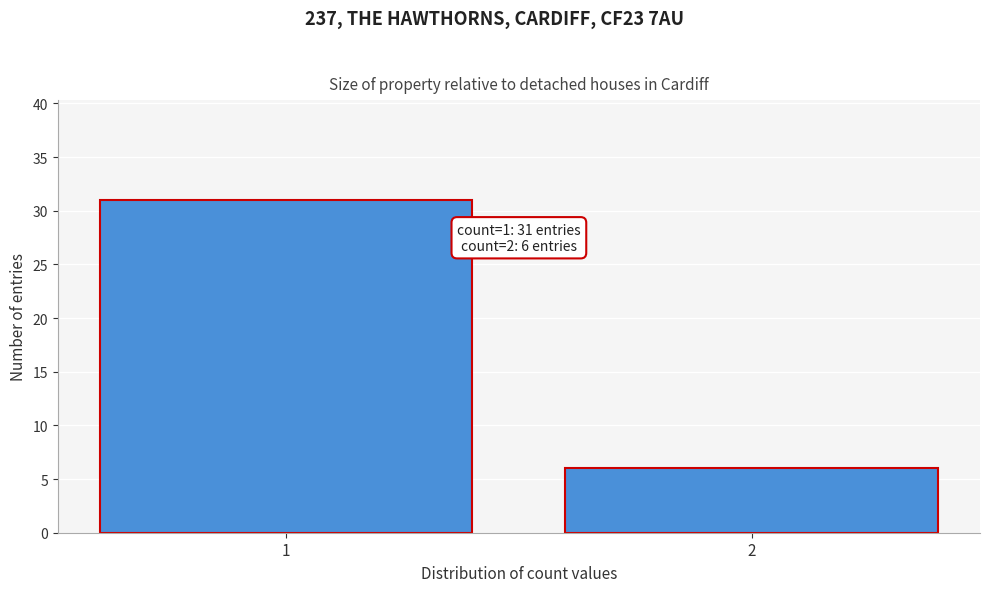

Reading left to right, transcribe all the data shown in this chart.

31	6